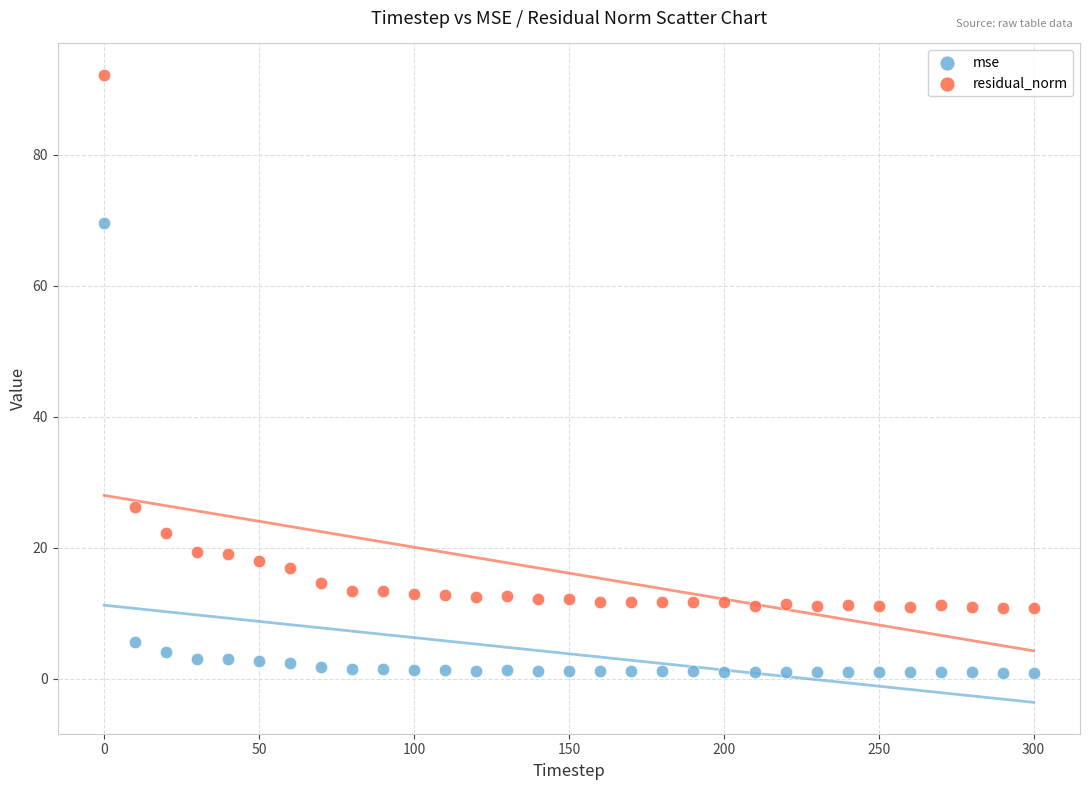

Which series reaches the minimum Y coordinate?

mse